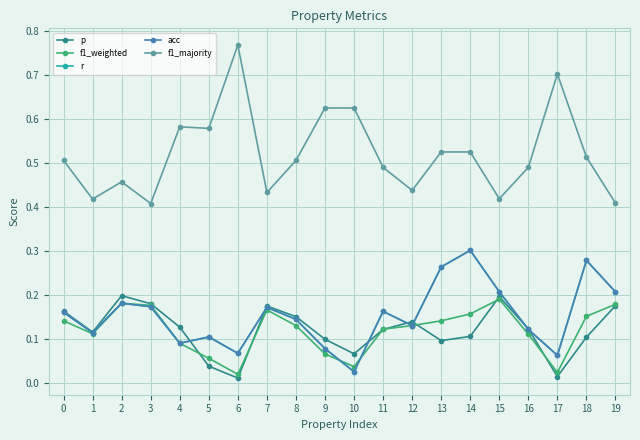

Is this an area chart (filled region under the line)?

No